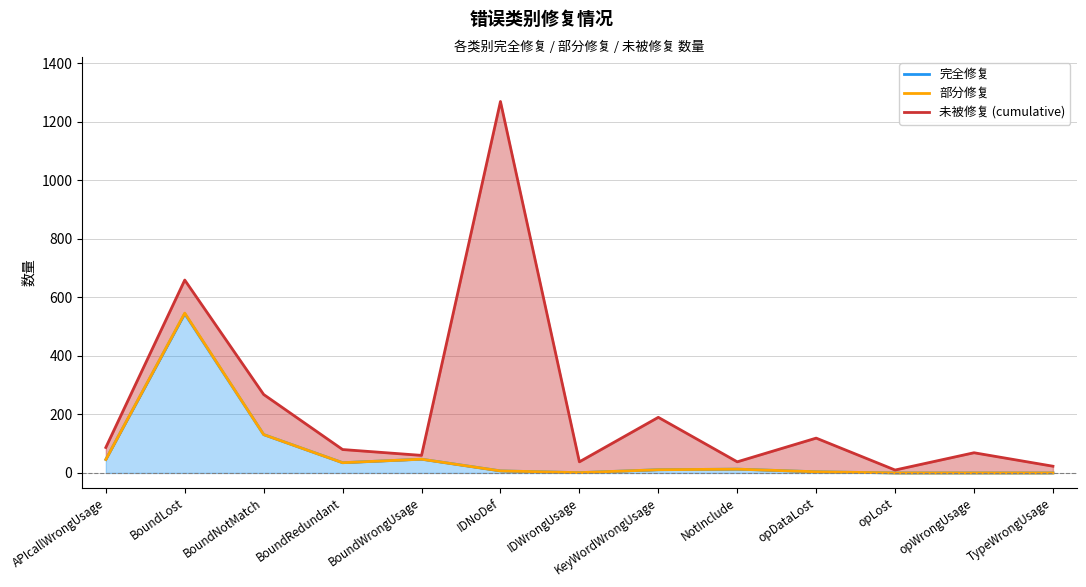

Rank the series at NotInclude from highest to lowest value.

未被修复 (cumulative), 完全修复, 部分修复